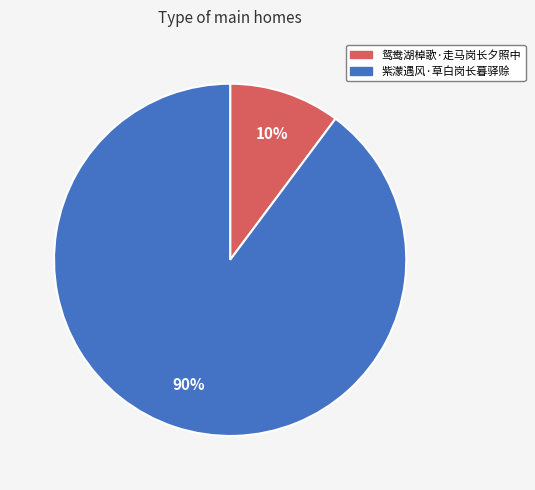

The 鸳鸯湖棹歌·走马岗长夕照中 slice represents 1% of the pie. True or false?

False